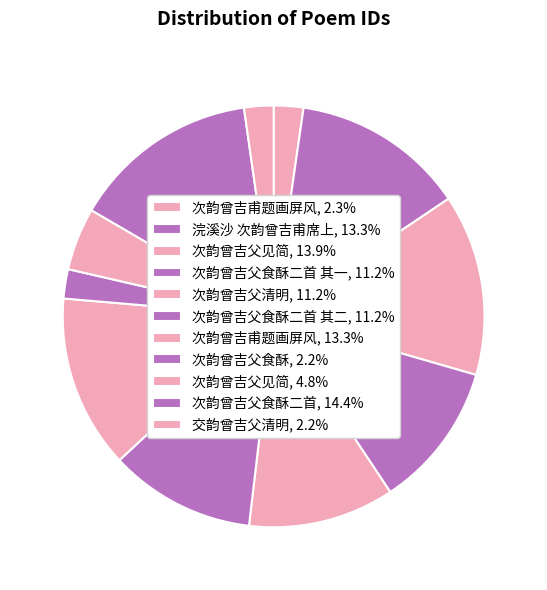

Which category has the biggest portion of the pie?

次韵曾吉父食酥二首